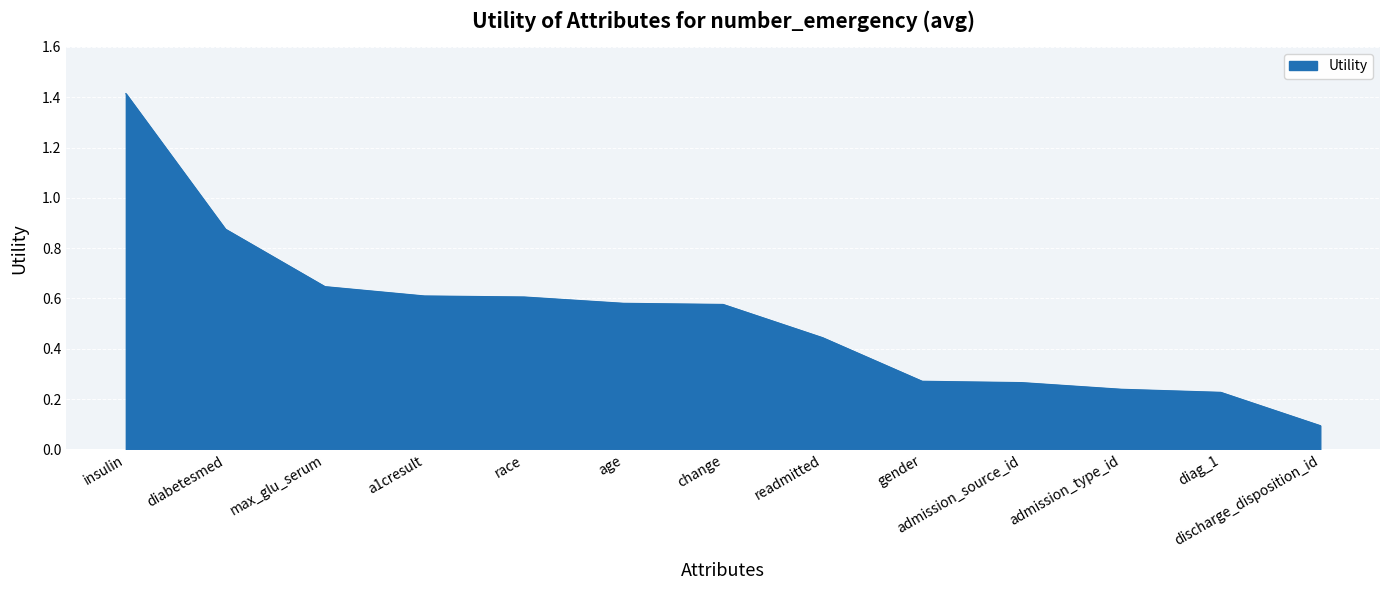

Read the value at insulin.

1.4